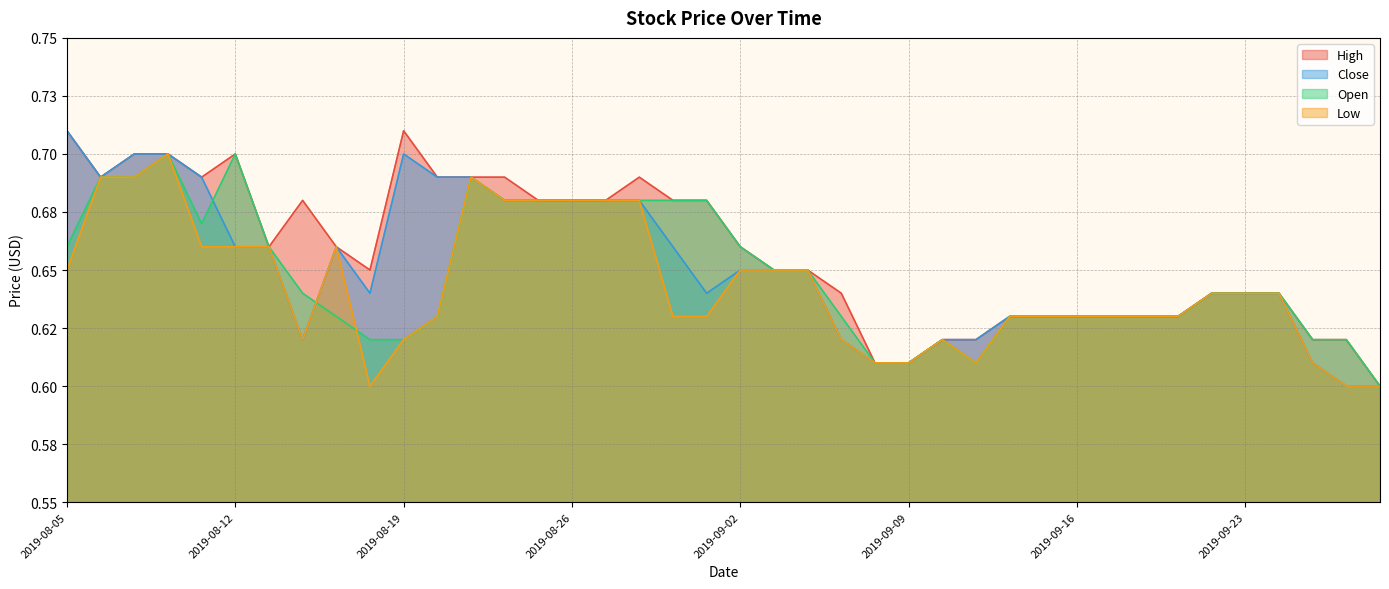

Where is the first local maximum for Close?

2019-08-15